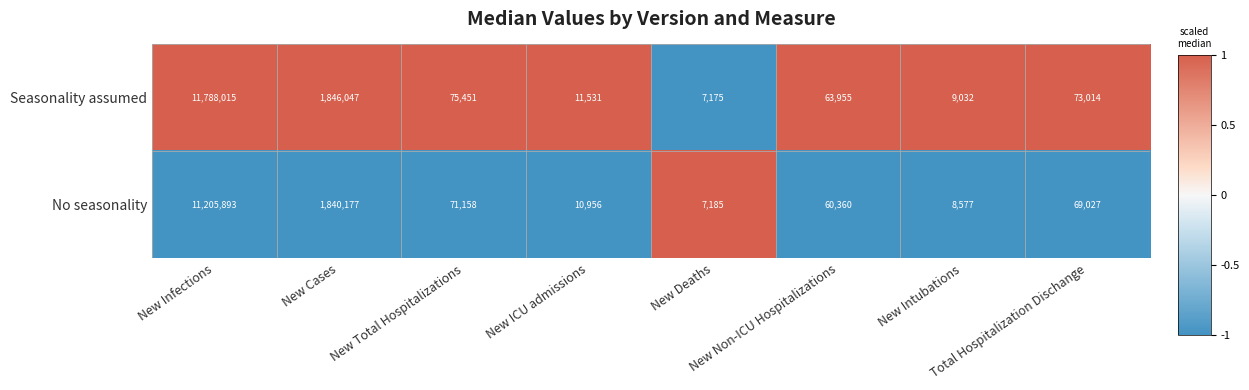

What is the minimum value for Seasonality assumed?

7175